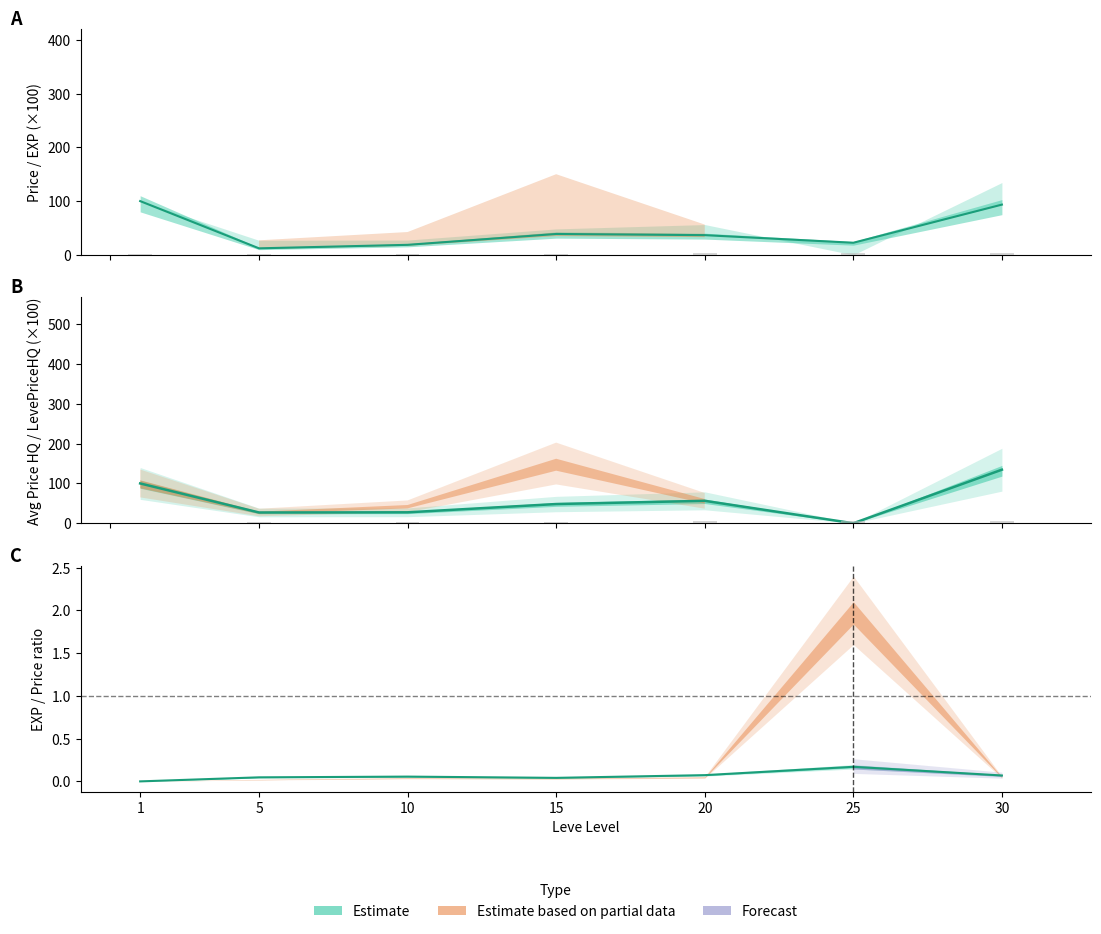

What value does the currentAveragePriceHQ series have at 1?

100.0